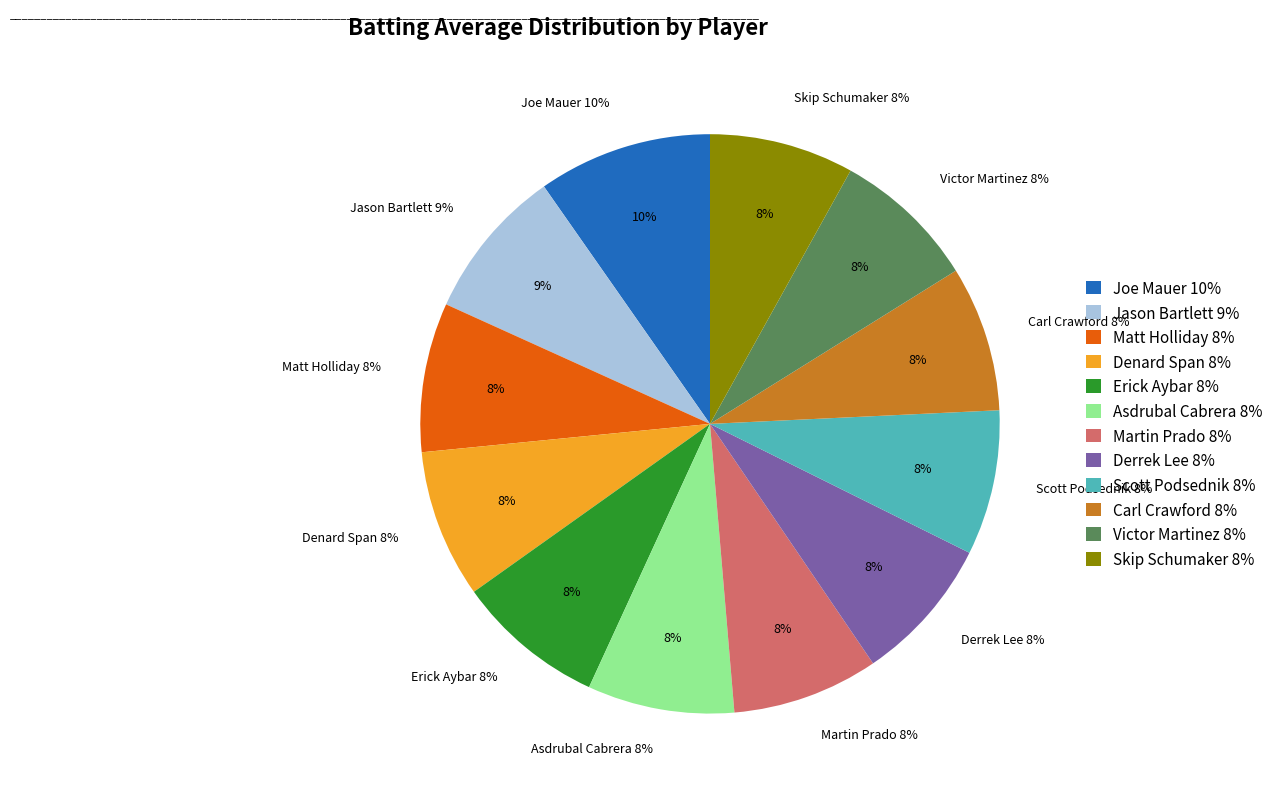

Does 3 represent more than half of the total?

No